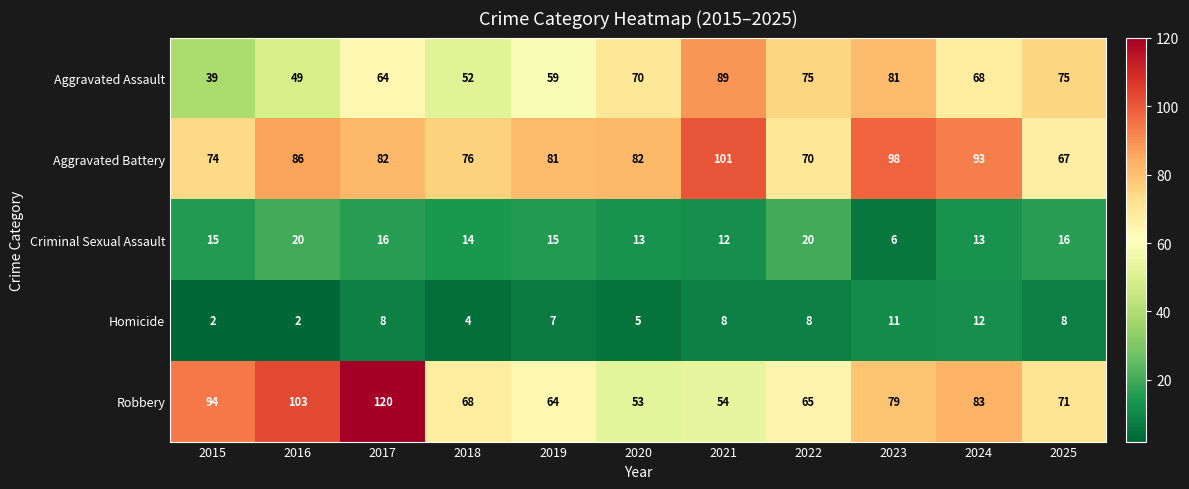

Which series has the widest spread of values?

Robbery